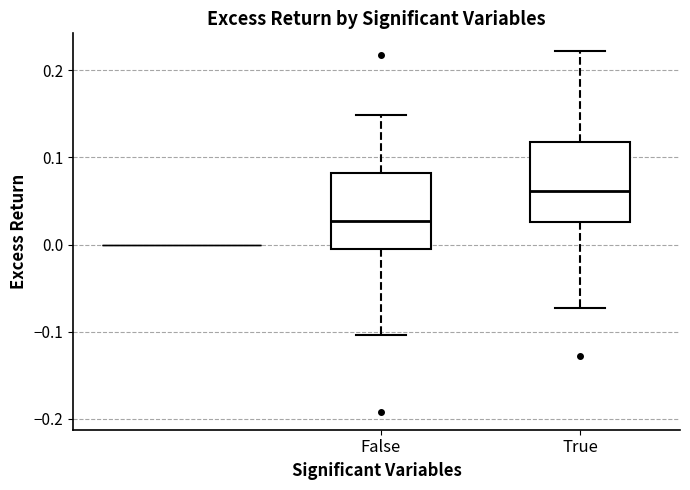

Reading left to right, transcribe this box plot: for each box, give where its median line is, the range the box spans, and where its two whiskers end, as read against the y-axis. The values are not printed on the chart, so give them approximately, as read against the axis.

False: median 0.03, box 0.00 to 0.08, whiskers -0.10 to 0.15
True: median 0.06, box 0.03 to 0.12, whiskers -0.07 to 0.22